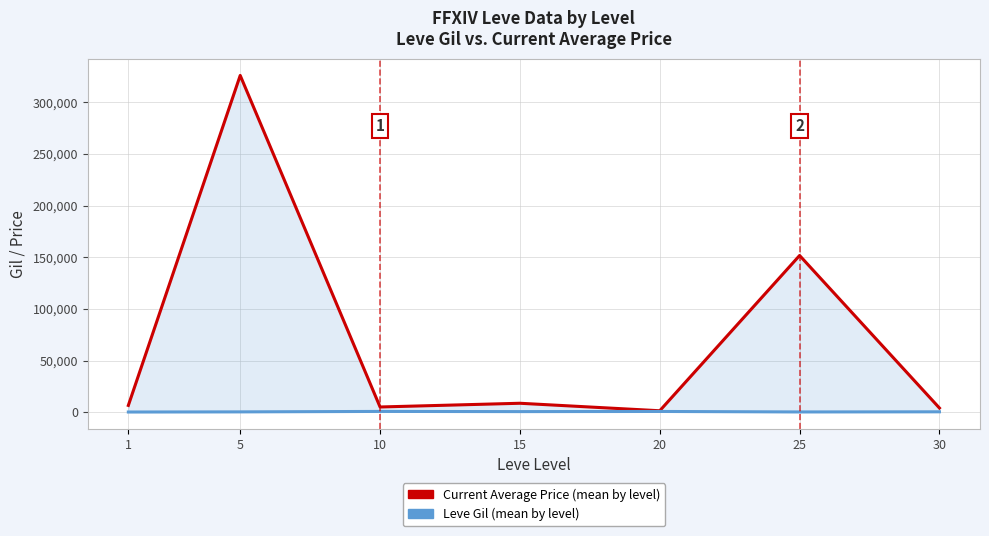

What value does the Current Average Price (mean by level) series have at 15?

8702.7